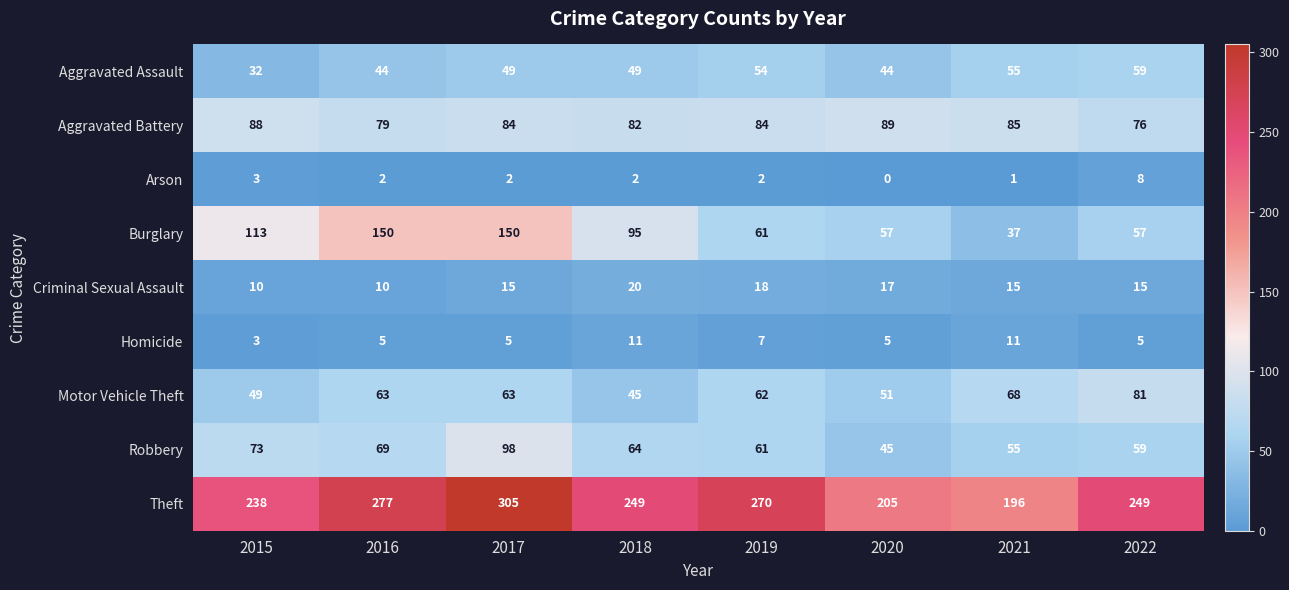

How many series are shown in this chart?

9